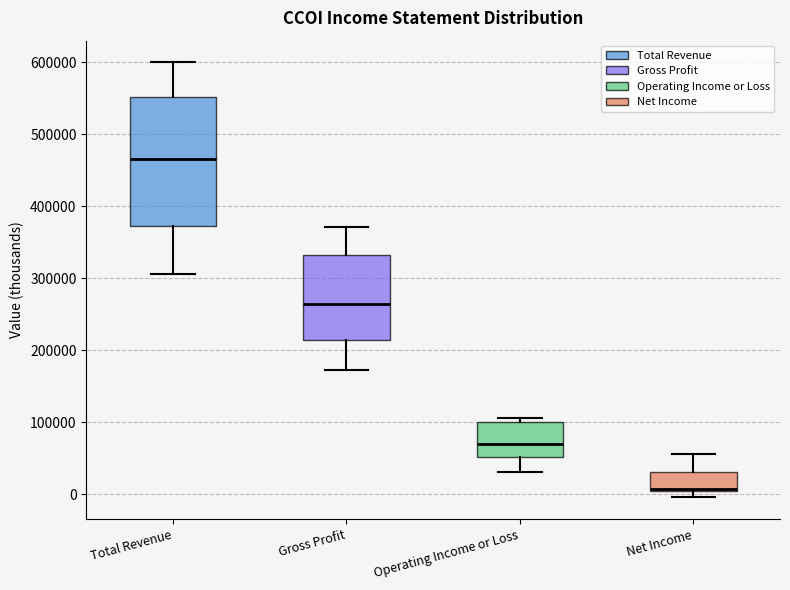

Where is the upper edge of the box for Operating Income or Loss on the y-axis? The values are not printed on the chart, so give them approximately, as read against the axis.

100000